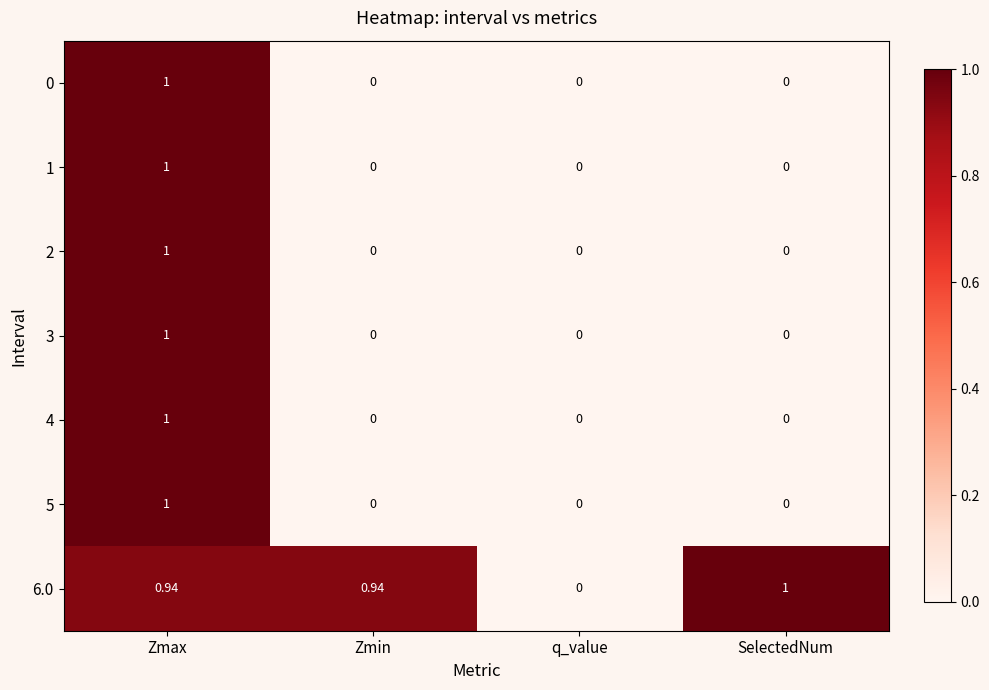

What is the maximum value shown in the chart?

1.0